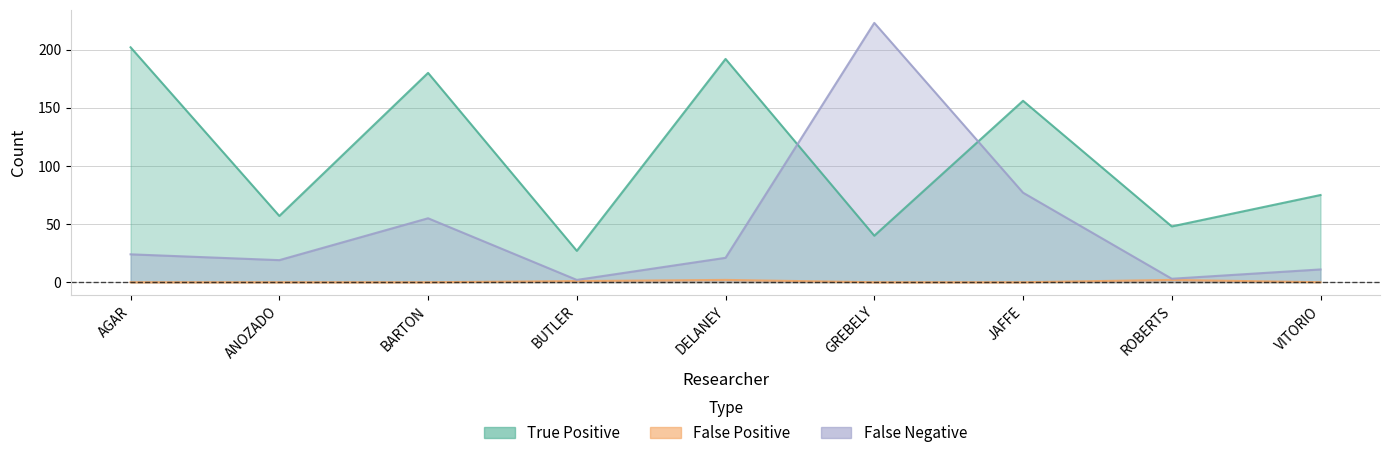

The value of False Positive at DELANEY is 2. True or false?

True